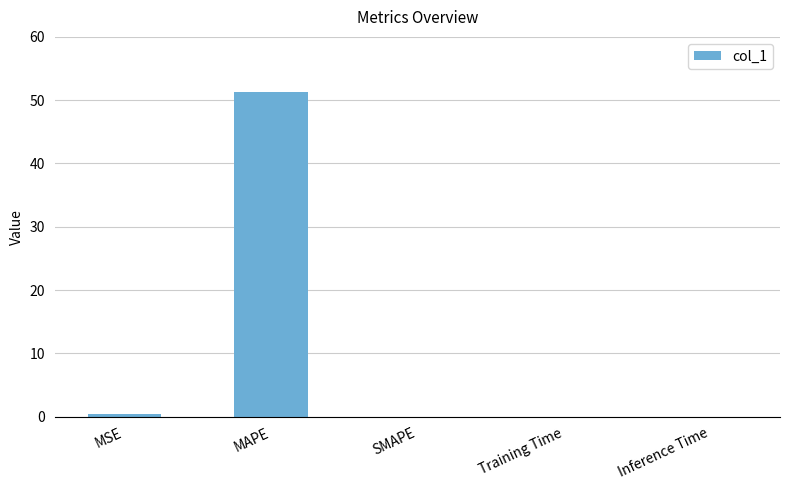

What is the sum of all values?

51.6